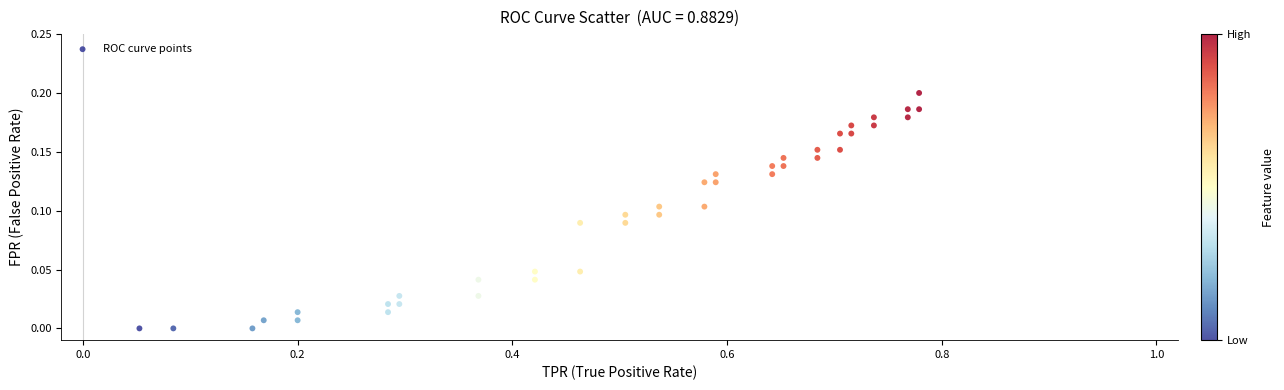

What is the range of X values (max minus min)?

0.7